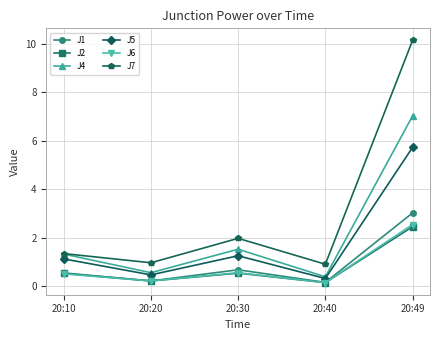

What is the value of the J7 point at the 1st from the left?

1.3